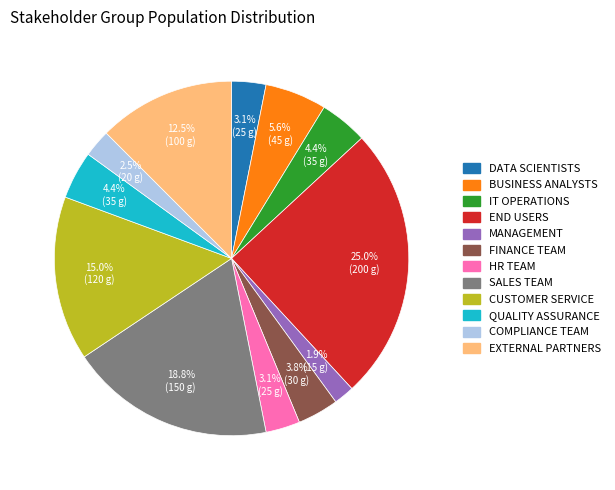

Does any single category account for the majority?

No